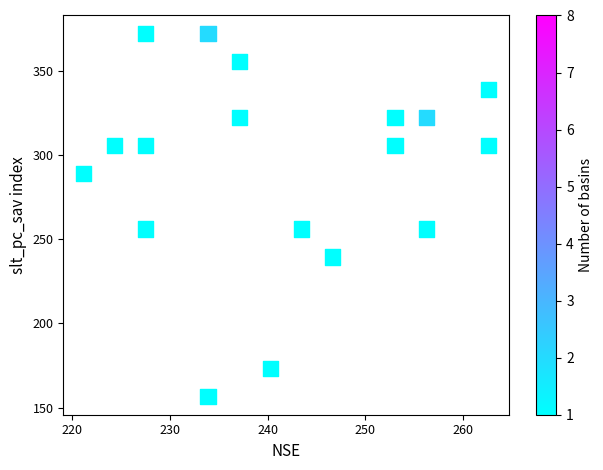

What is the range of X values (max minus min)?

41.4